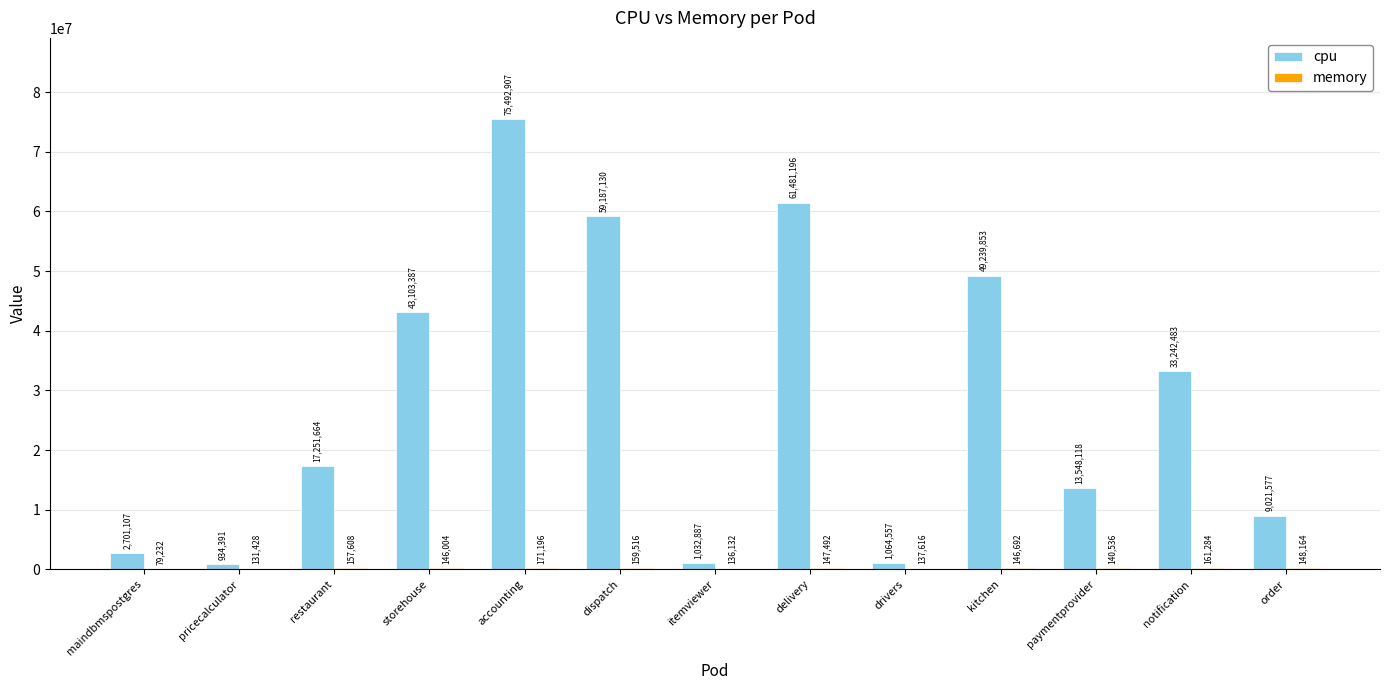

Between delivery and drivers, which series saw the biggest shift?

cpu